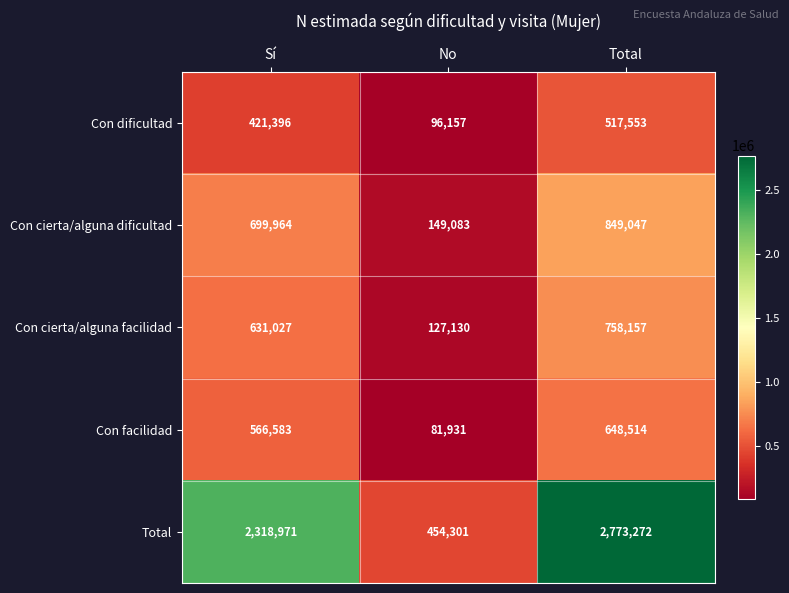

What is the difference between the Con facilidad values at Total and No?

566583